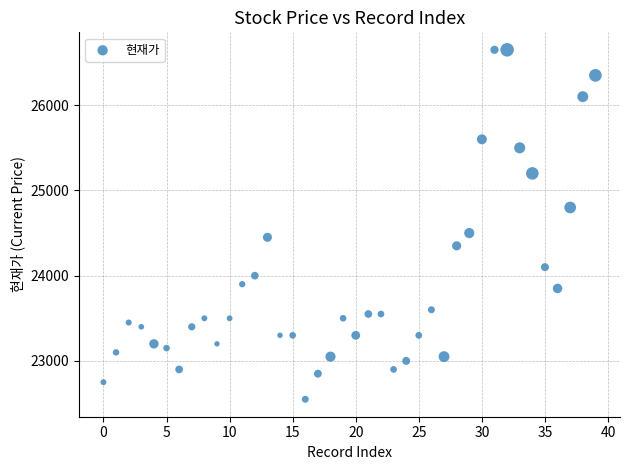

What is the range of Y values (max minus min)?

4100